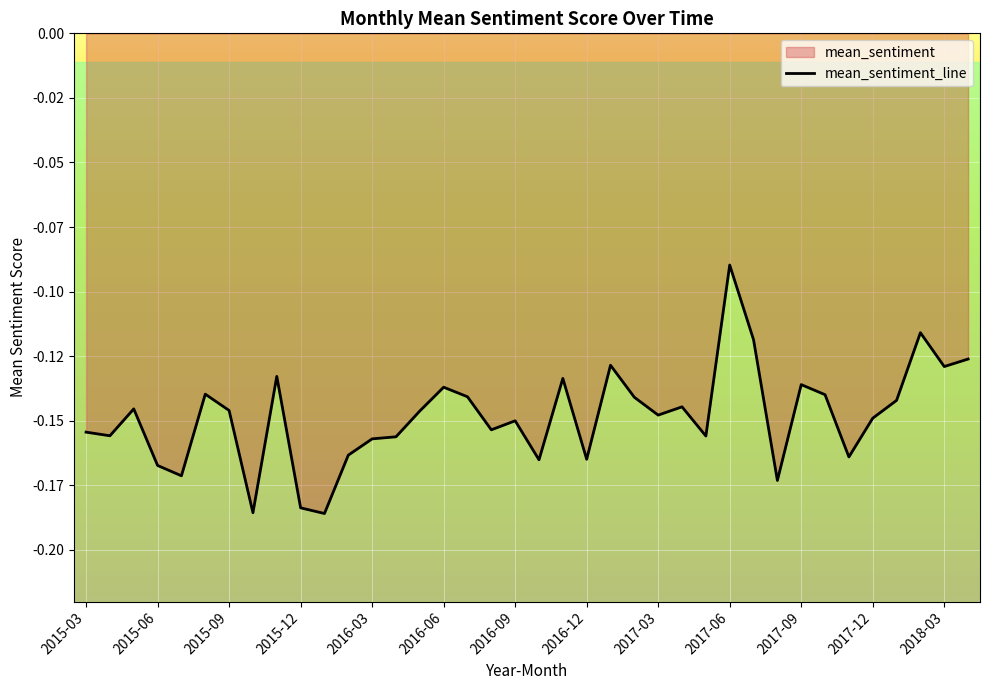

What is the minimum value shown in the chart?

-0.2